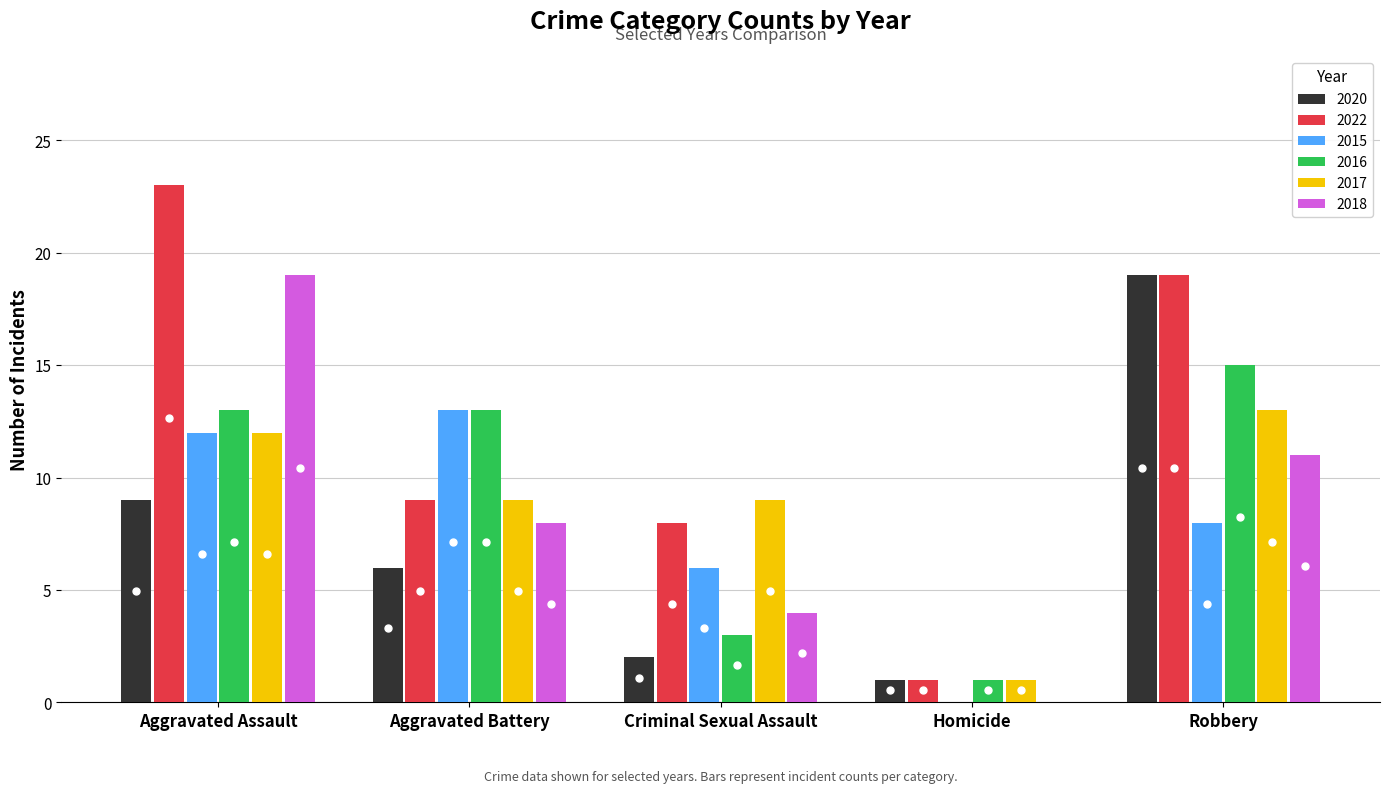

Are the bars horizontal?

No